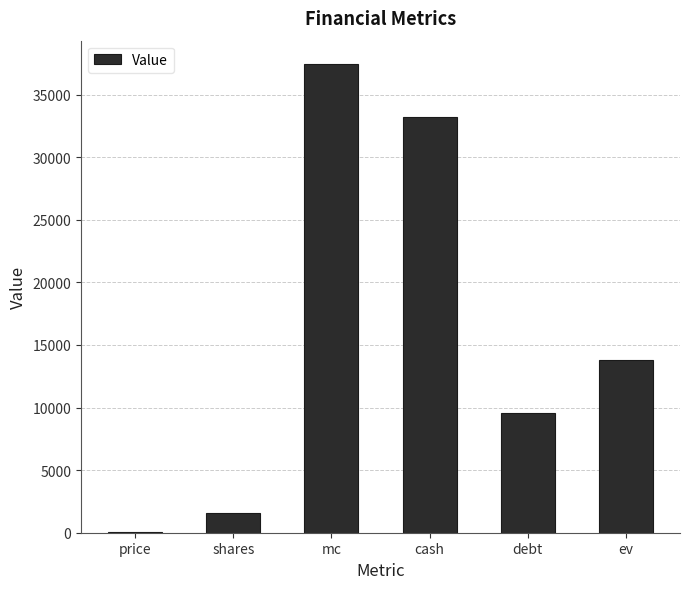

What is the difference between the values at price and cash?

33170.7